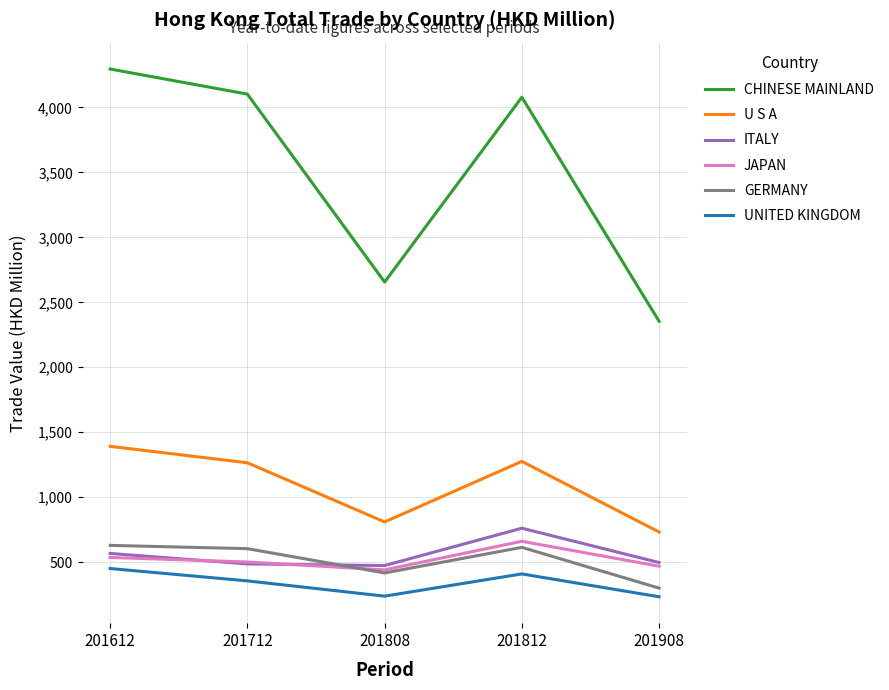

Is this an area chart (filled region under the line)?

No